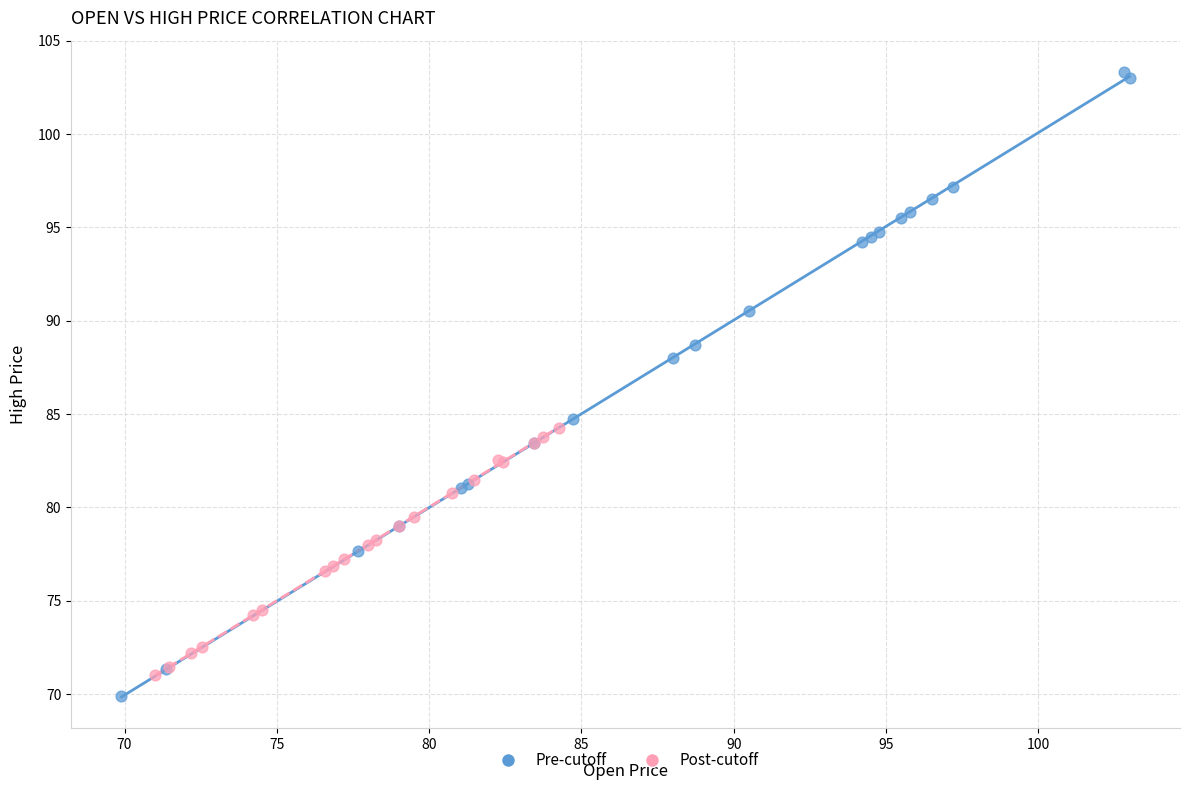

Which series reaches the maximum Y coordinate?

Pre-cutoff